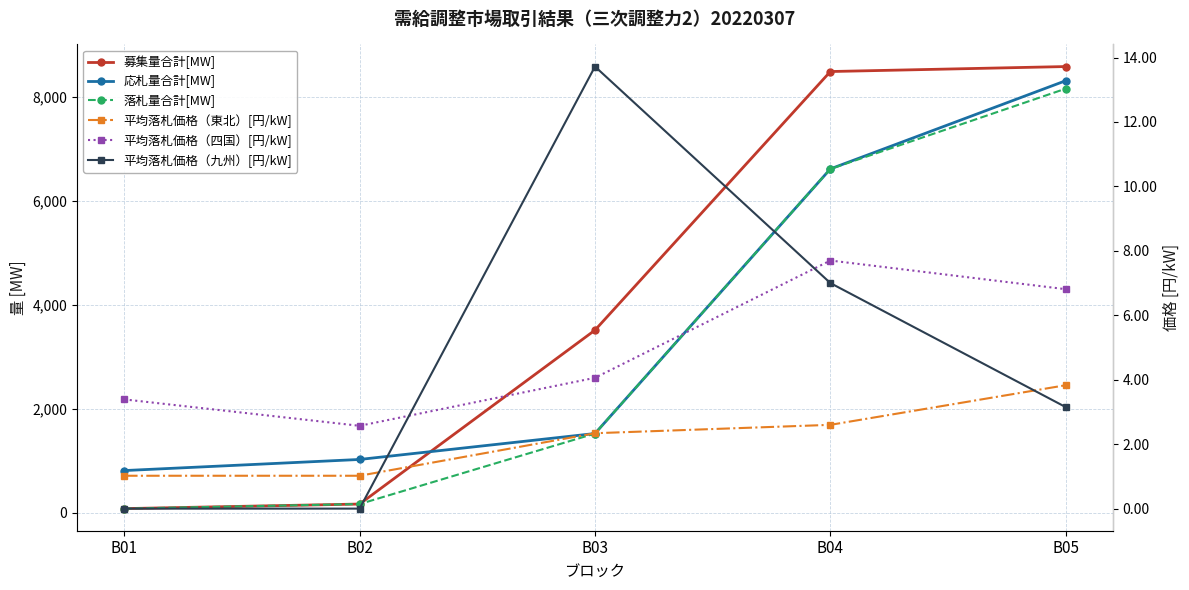

Which label corresponds to the smallest value in the chart?

B01